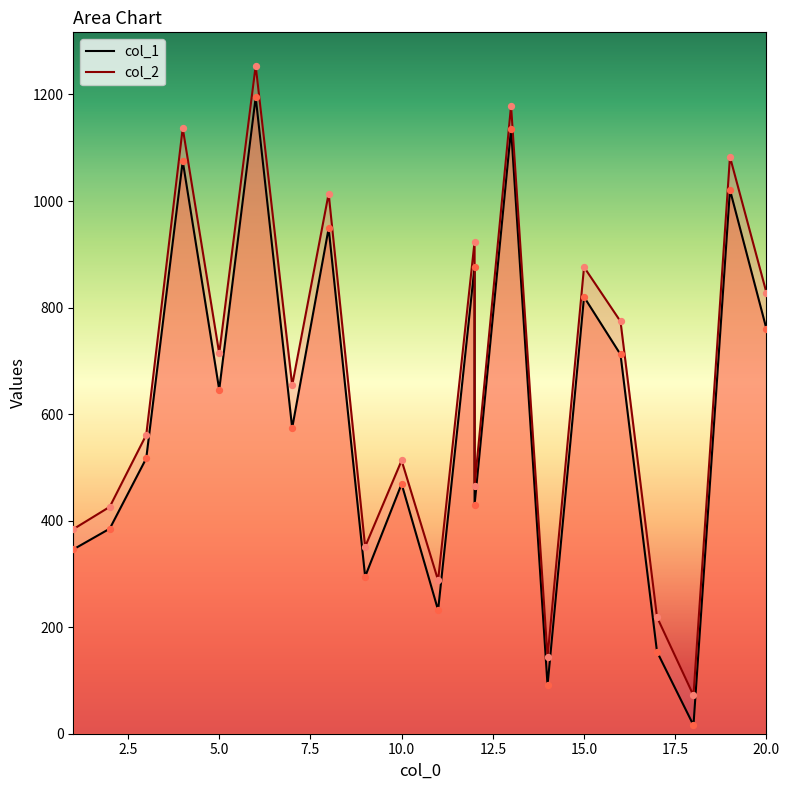

At which category is the sum across all series the highest?

6